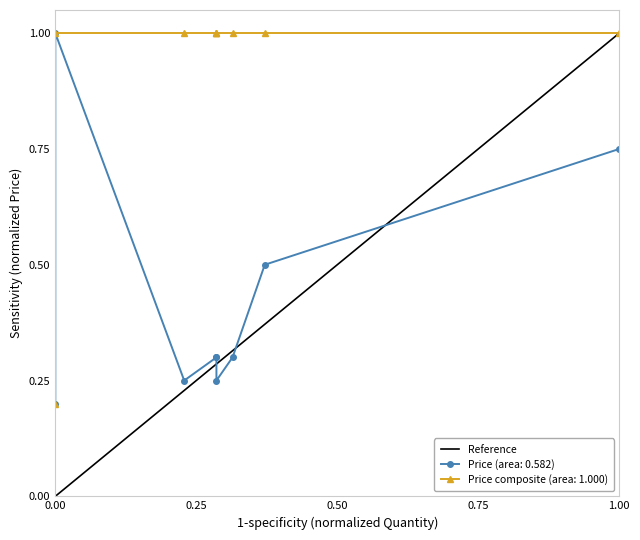

How many values are below 1?

1